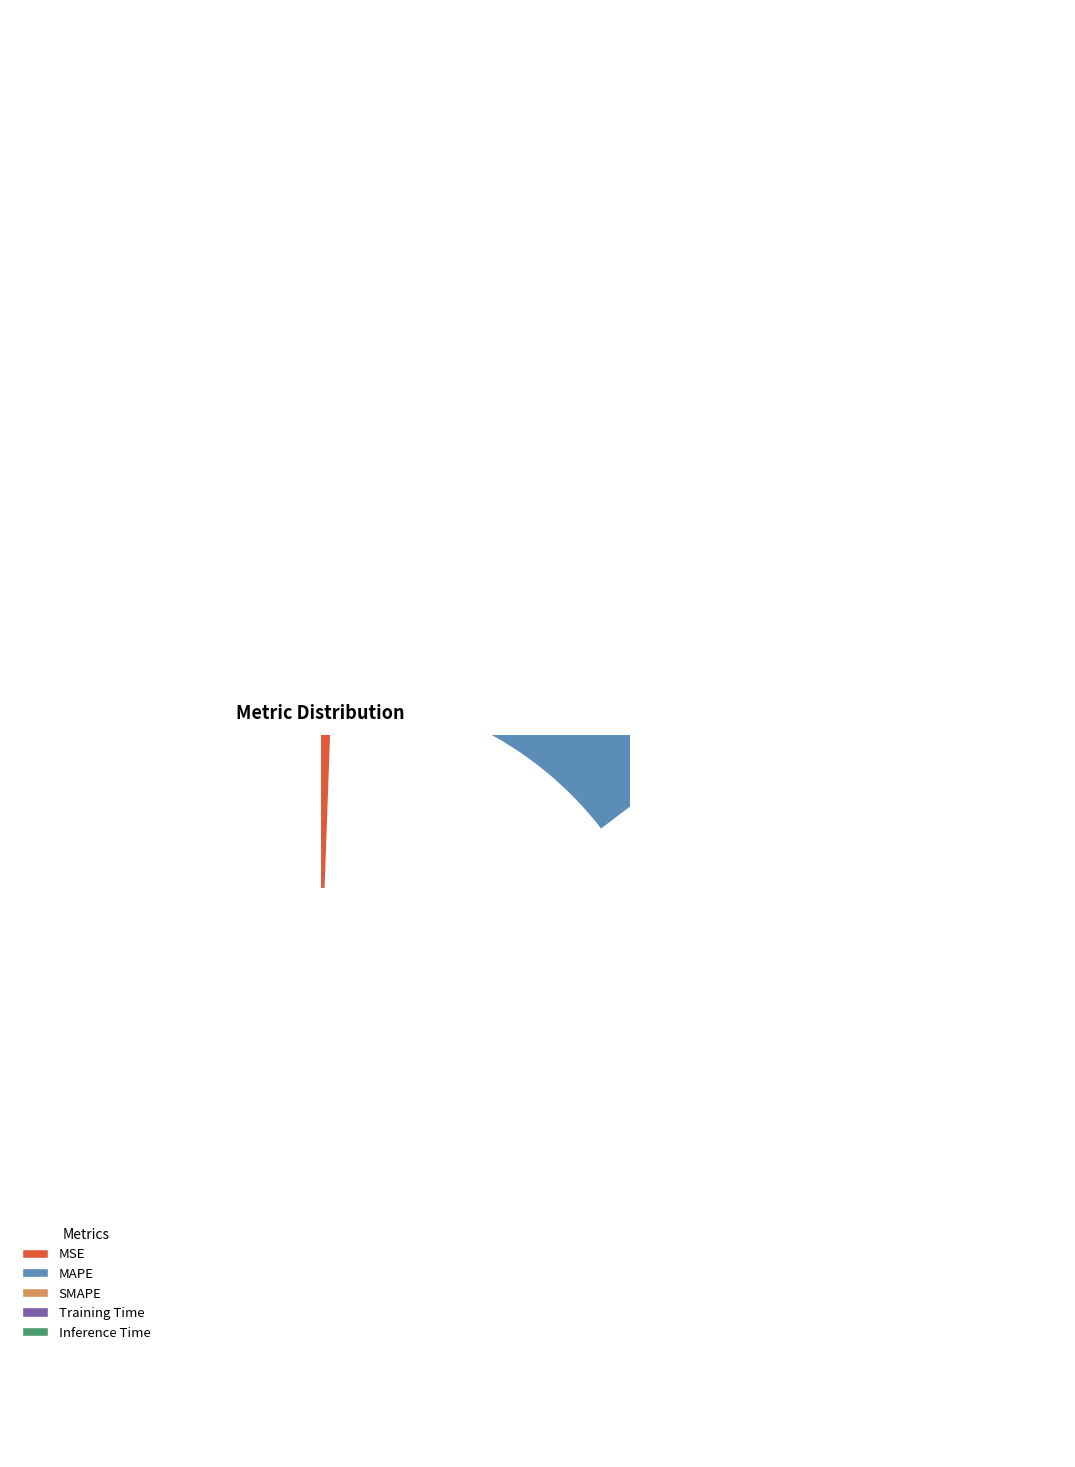

Is there any slice that represents more than half of the pie?

Yes